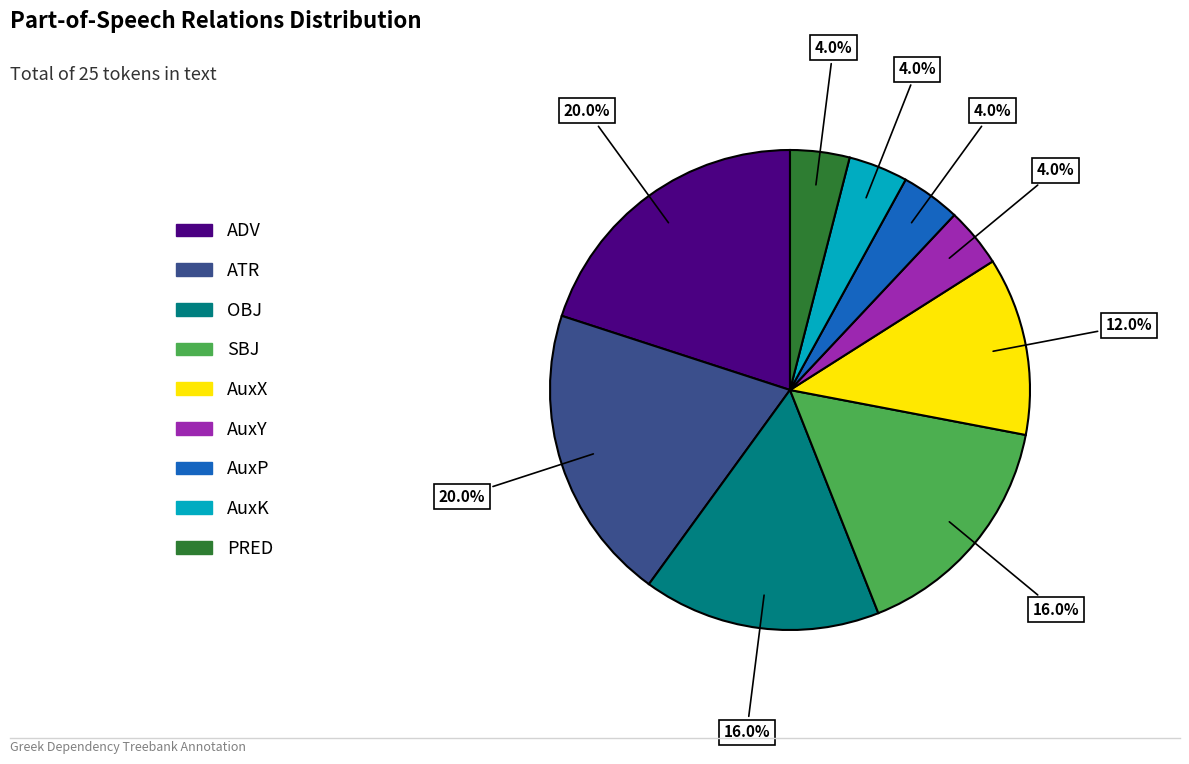

To the nearest percent, what portion does SBJ represent?

16%